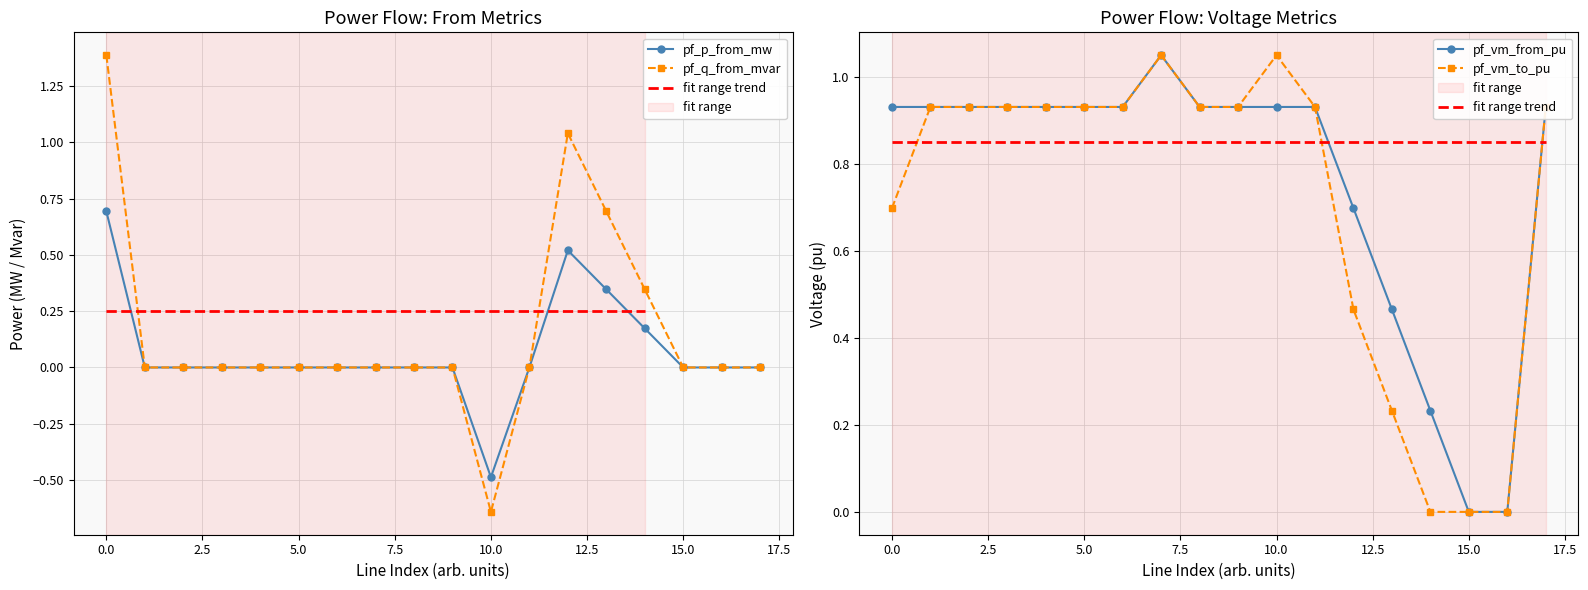

Reading right to left, what are all the values shown in this chart?

pf_vm_to_pu: 0.9	0.0	0.0	0.0	0.2	0.5	0.9	1.0	0.9	0.9	1.0	0.9	0.9	0.9	0.9	0.9	0.9	0.7
pf_vm_from_pu: 0.9	0.0	0.0	0.2	0.5	0.7	0.9	0.9	0.9	0.9	1.0	0.9	0.9	0.9	0.9	0.9	0.9	0.9
pf_p_from_mw: 0.0	0.0	0.0	0.2	0.3	0.5	0.0	-0.5	0.0	0.0	0.0	0.0	0.0	0.0	0.0	0.0	0.0	0.7
pf_q_from_mvar: 0.0	0.0	0.0	0.3	0.7	1.0	0.0	-0.6	0.0	0.0	0.0	0.0	0.0	0.0	0.0	0.0	0.0	1.4